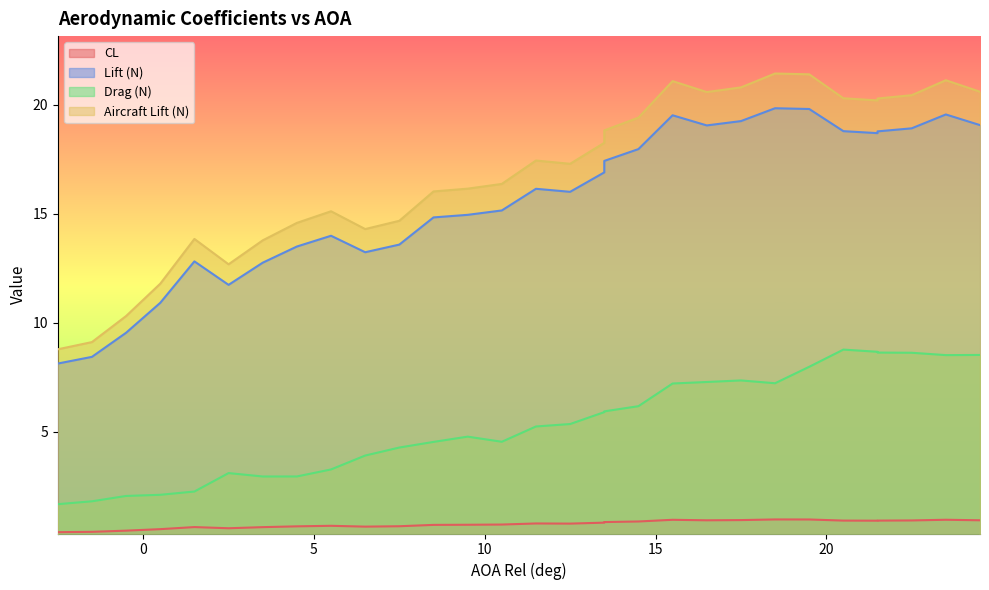

What is the value of the Drag (N) point at the 18th from the left?

5.9